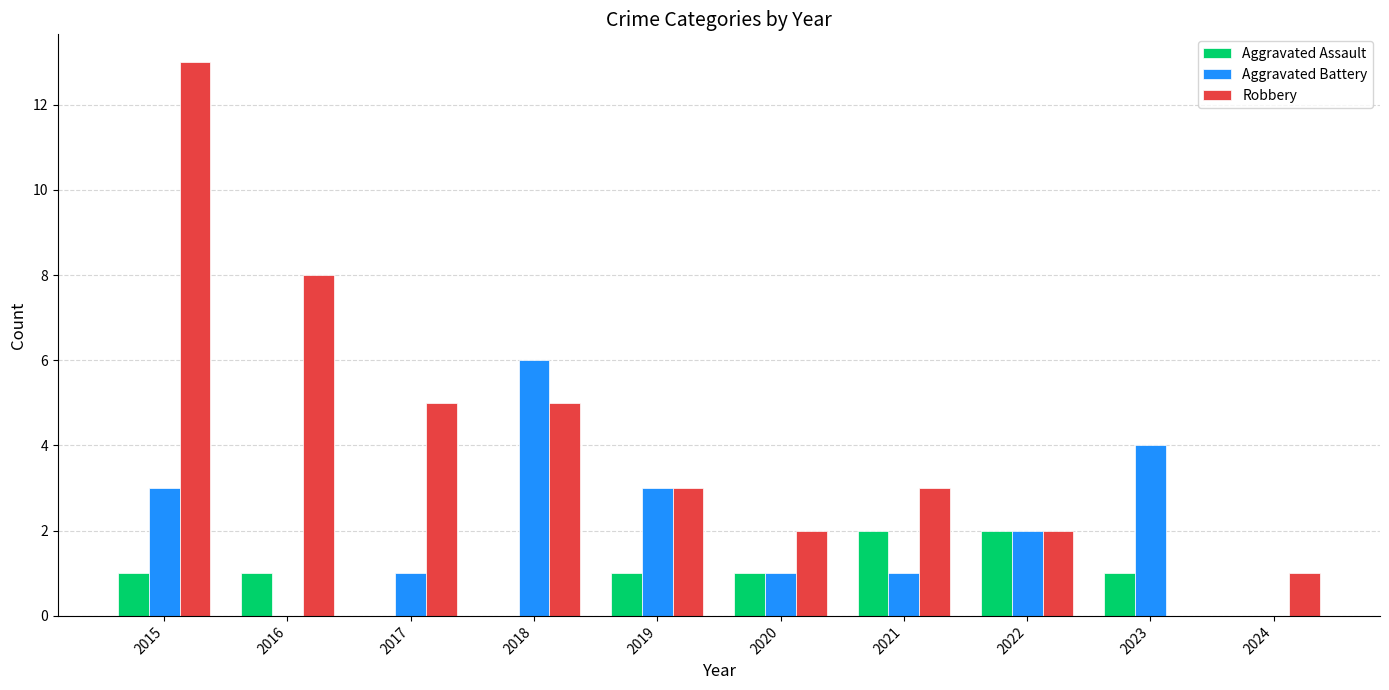

At which label does Aggravated Battery reach its peak?

2018